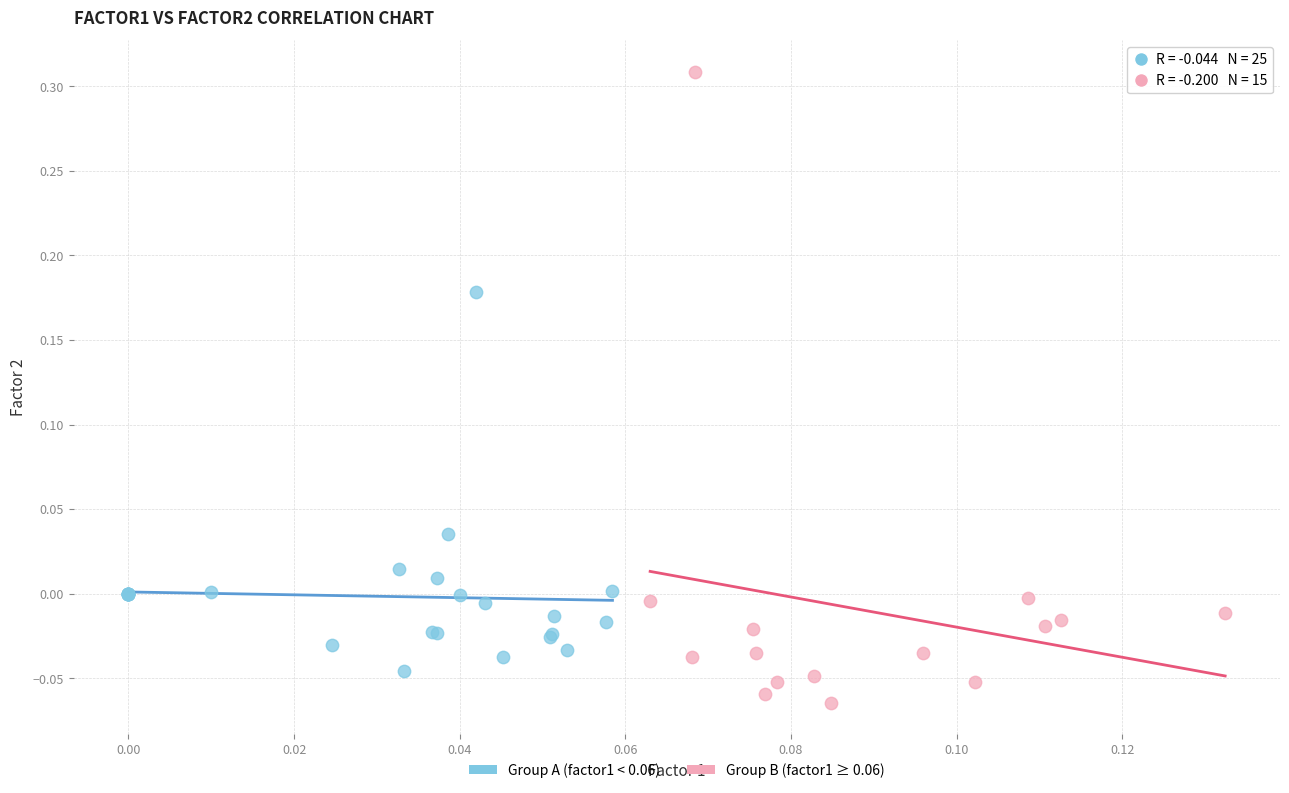

What are all the series names shown in the legend?

Group A (factor1 < 0.06), Group B (factor1 ≥ 0.06)